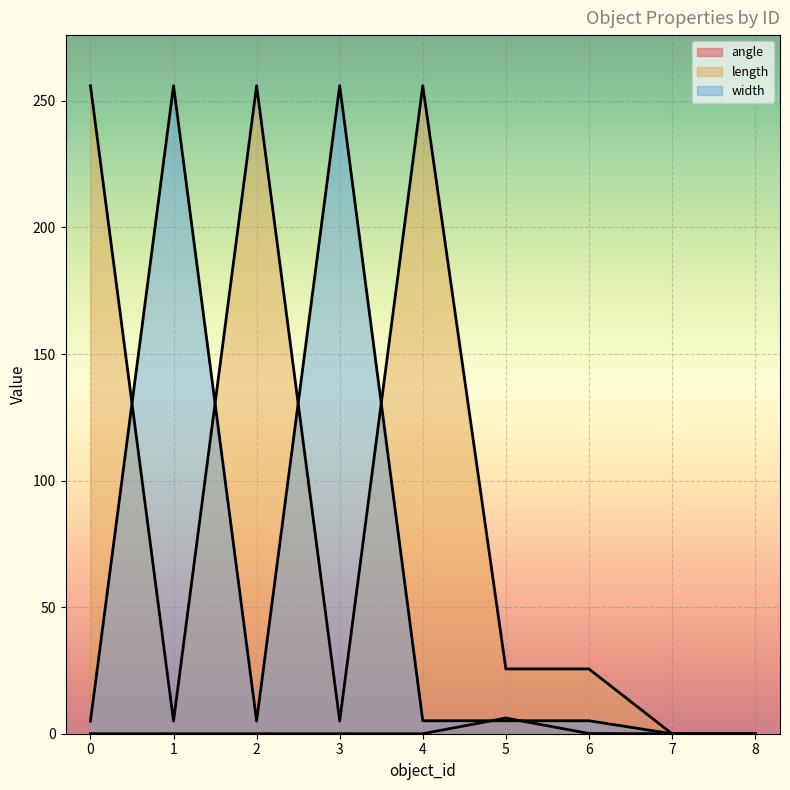

What are all the series names shown in the legend?

angle, length, width